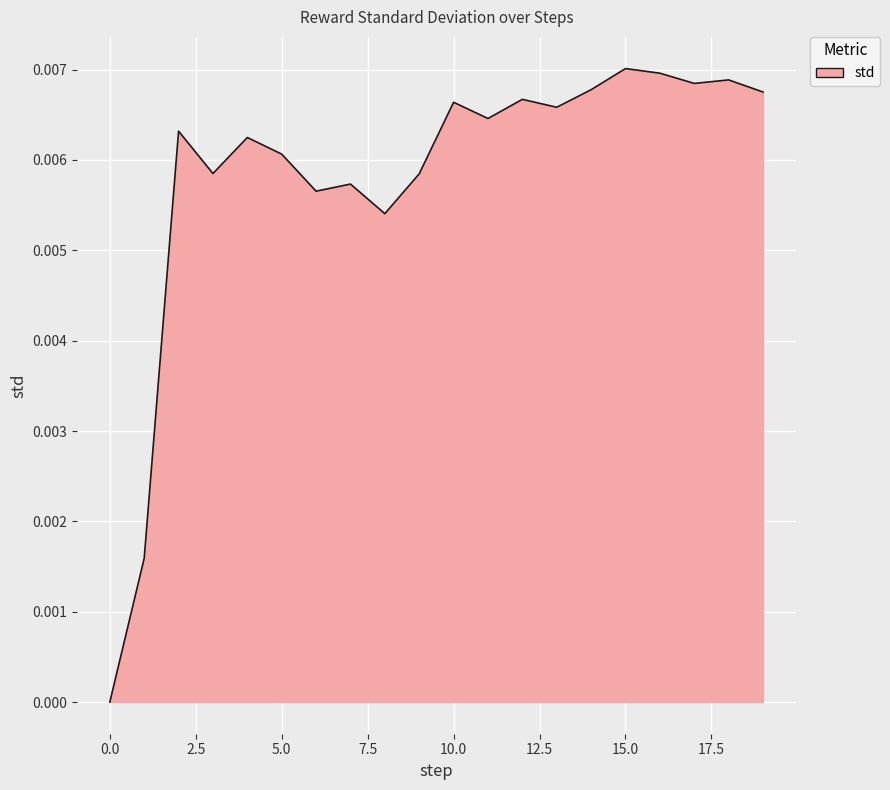

Count the values in the range 0 to 1.

20